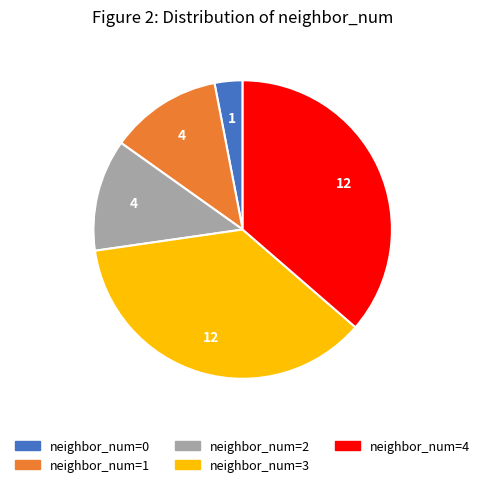

The neighbor_num=2 slice represents 1% of the pie. True or false?

False